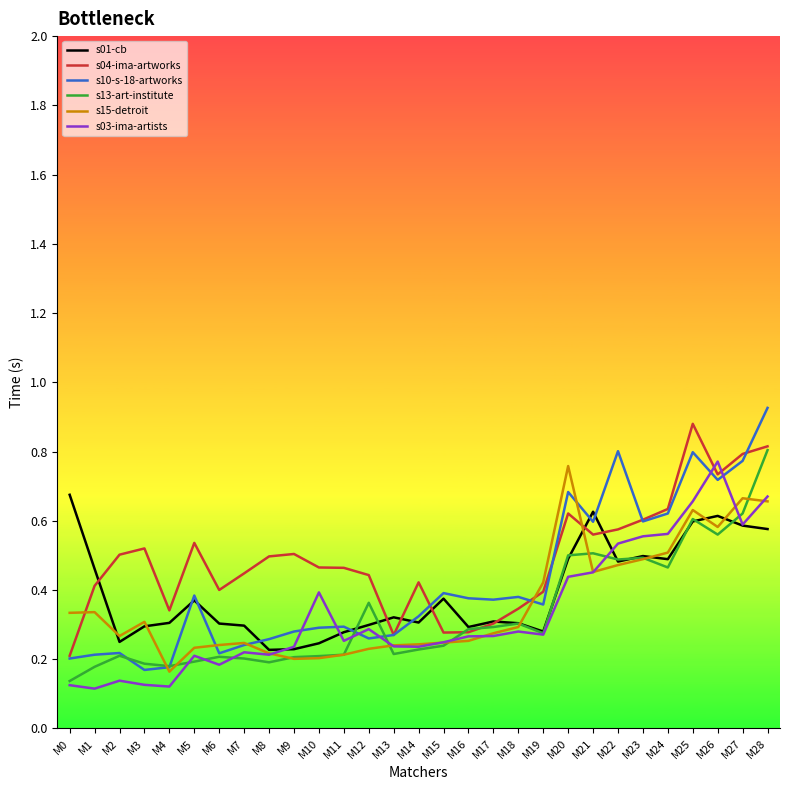

Does the chart display data point markers on the line(s)?

No